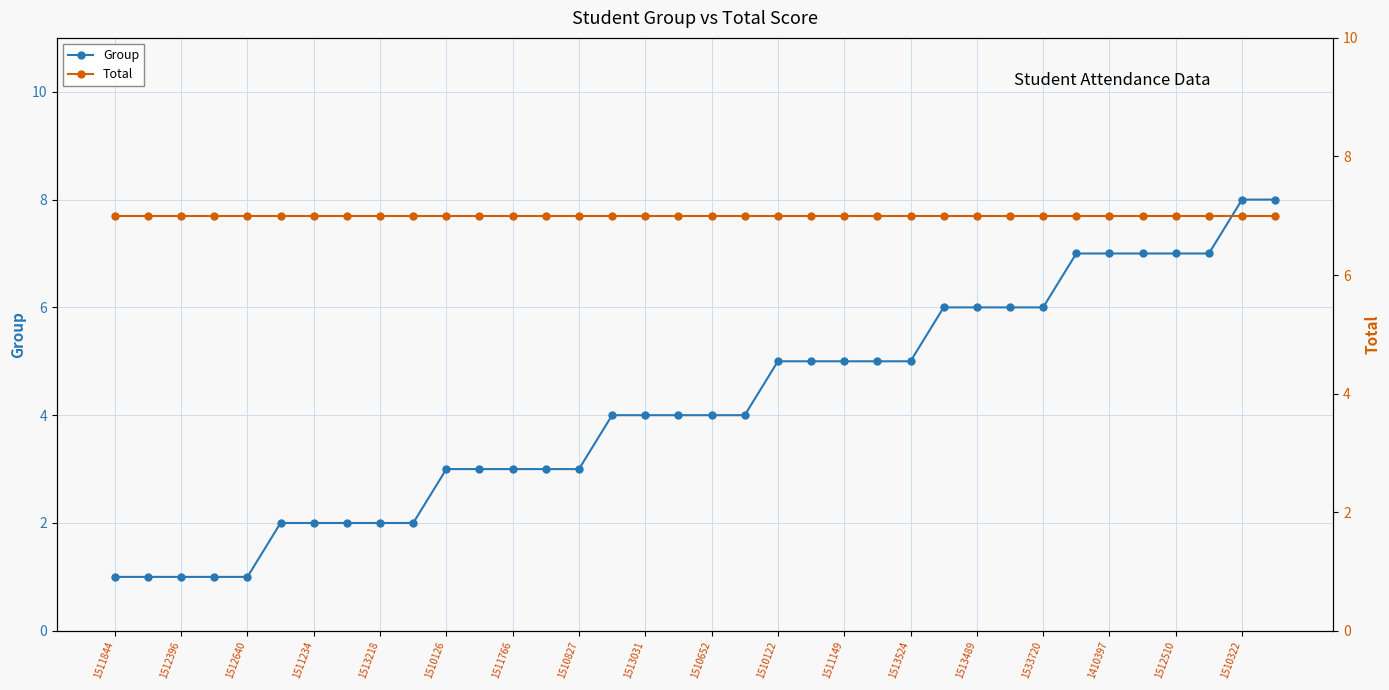

Which series has the largest total across all categories?

Total